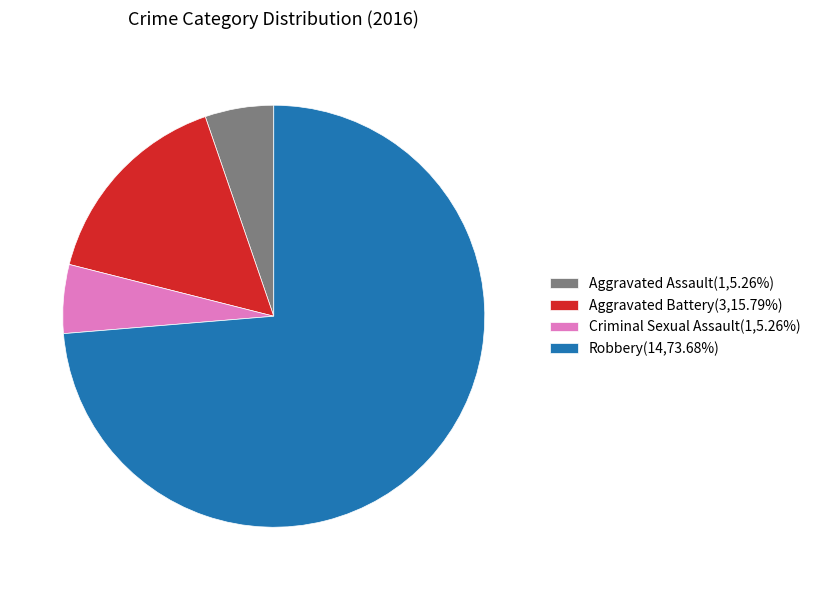

Is Aggravated Assault(1,5.26%) the majority of the pie?

No